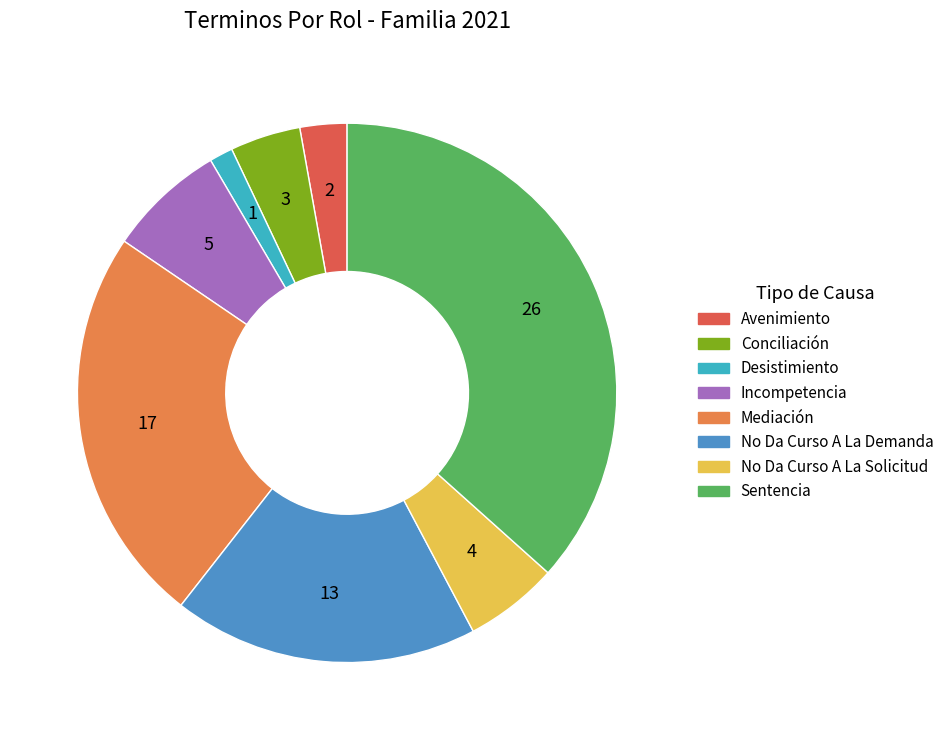

Is it true that Mediación is 32% of the pie?

False